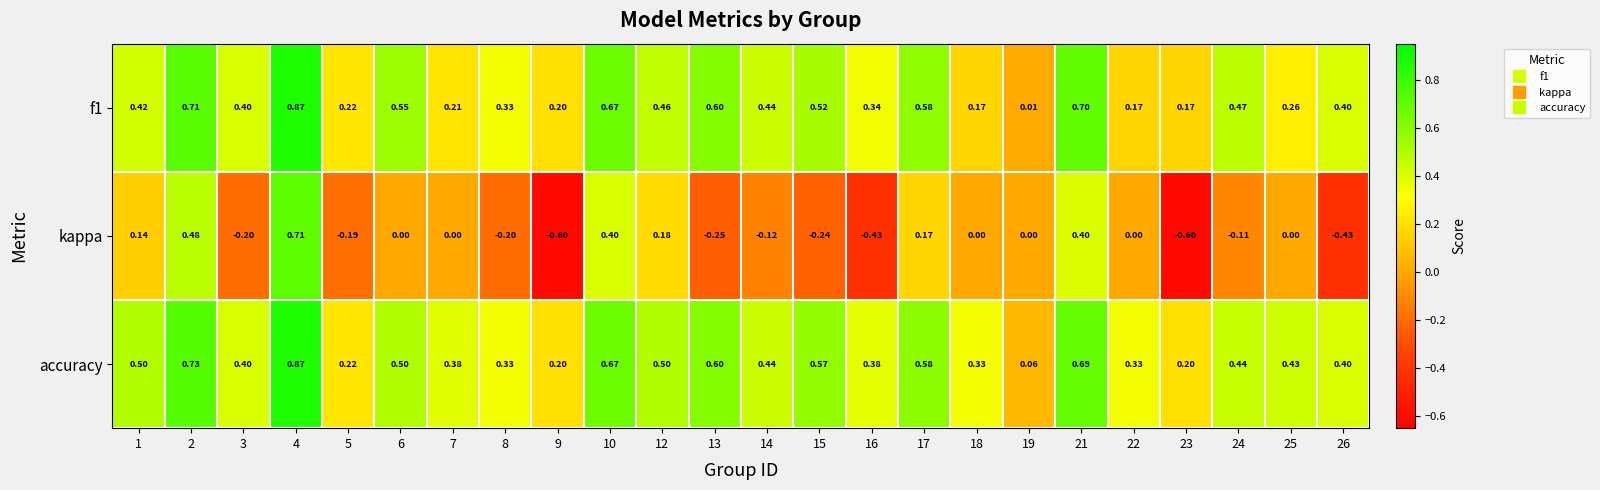

Which series changed the most between 21 and 24?

kappa